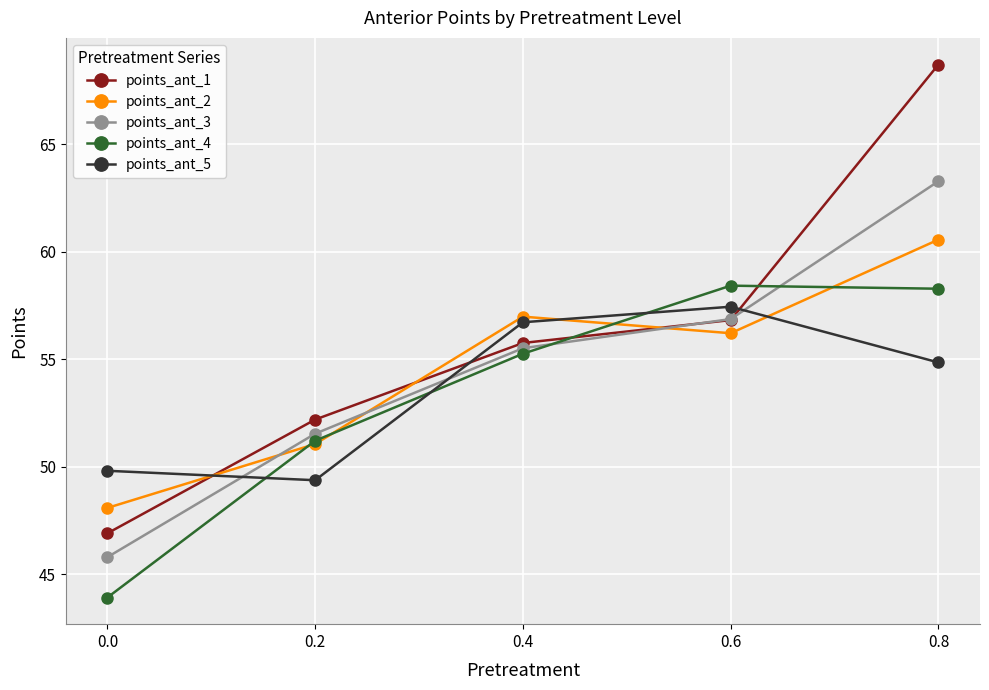

True or false: points_ant_4 and points_ant_3 cross at least once.

True